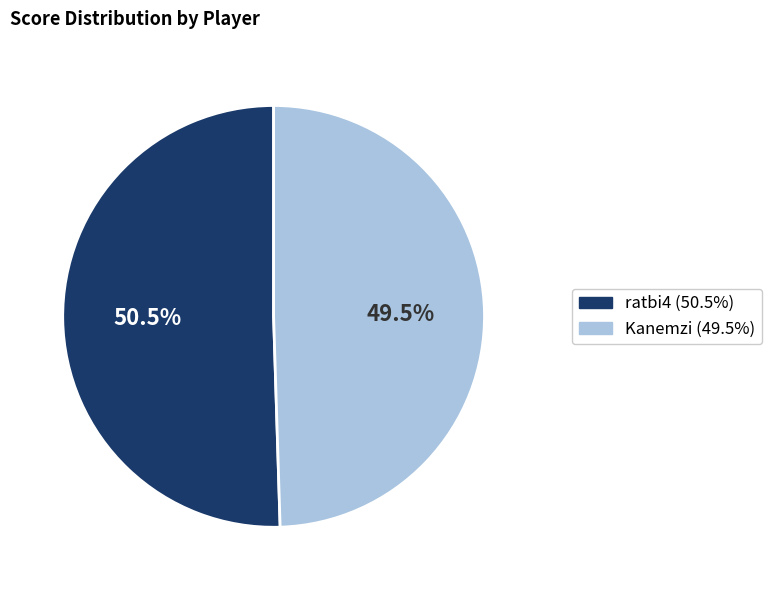

Does any single category account for the majority?

Yes